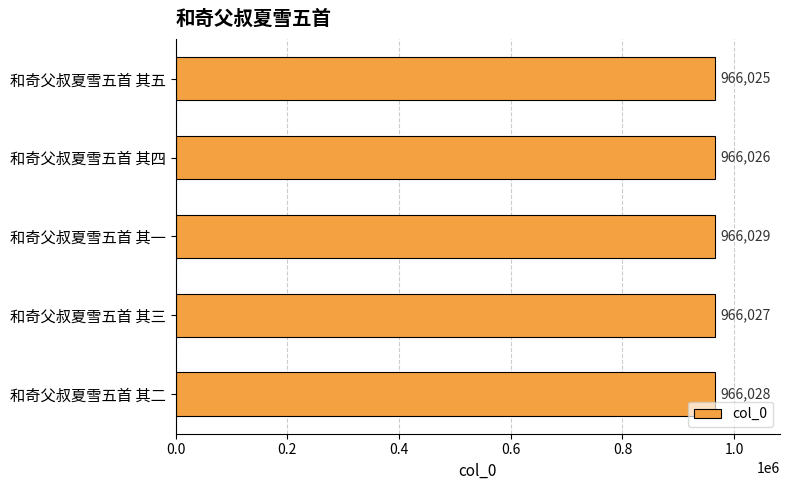

True or false: the data shows 1488115 at 和奇父叔夏雪五首 其二.

False